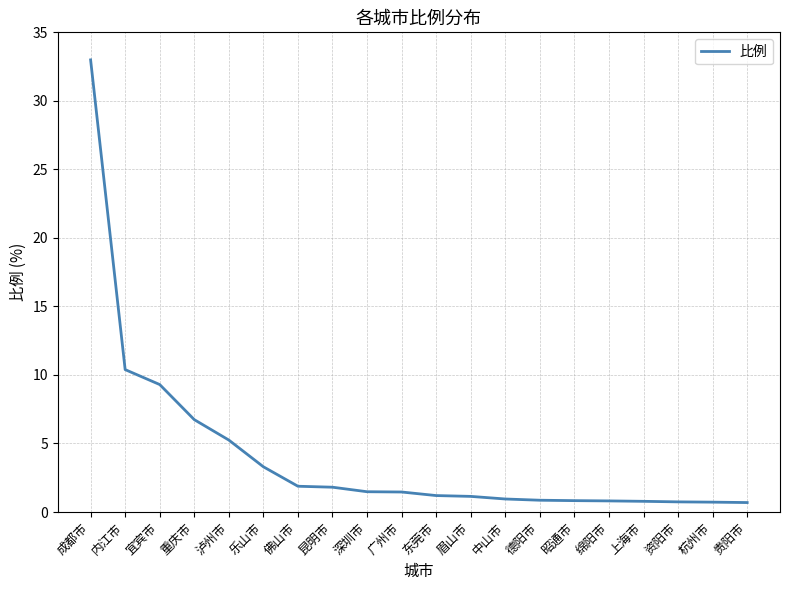

What position from the right is 昭通市?

6